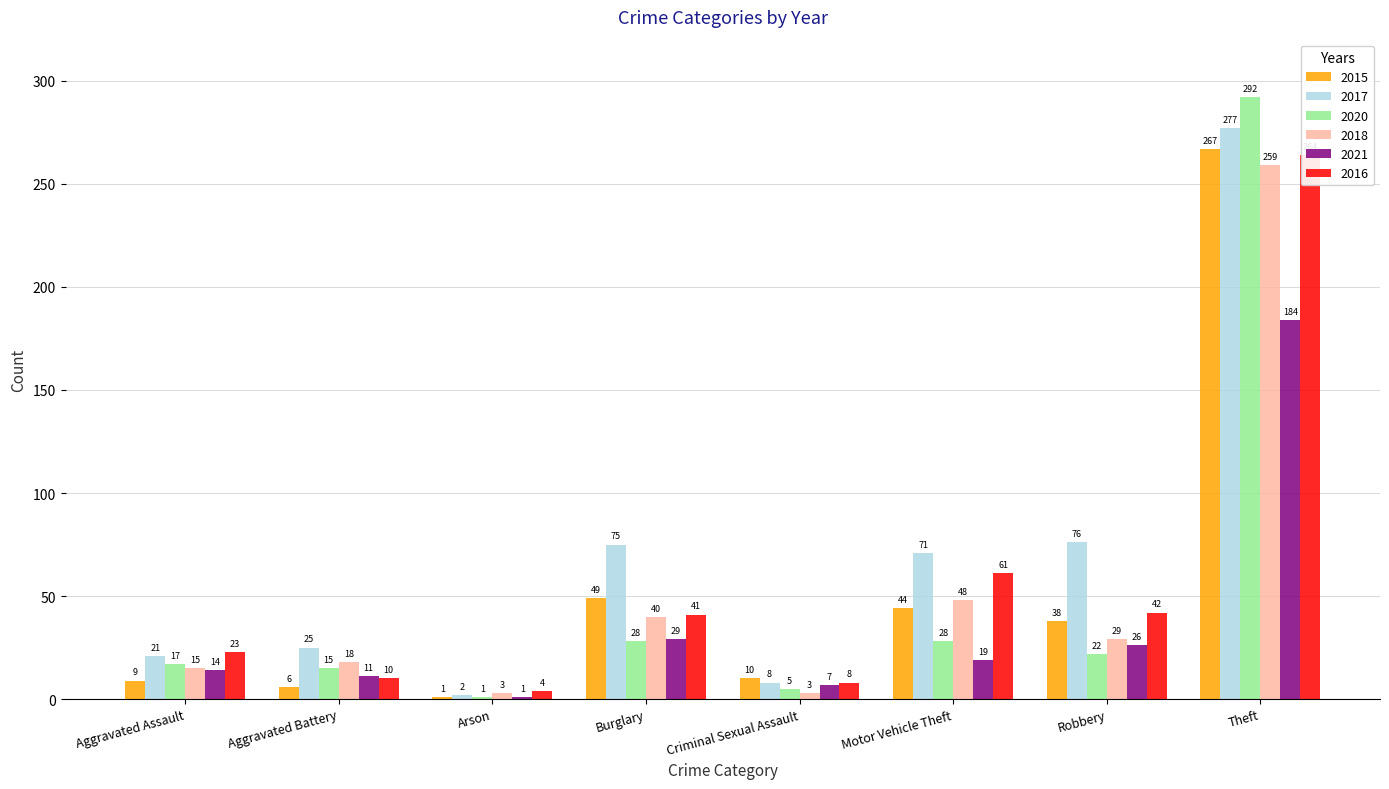

The 2018 series shows 22 at Aggravated Assault. True or false?

False